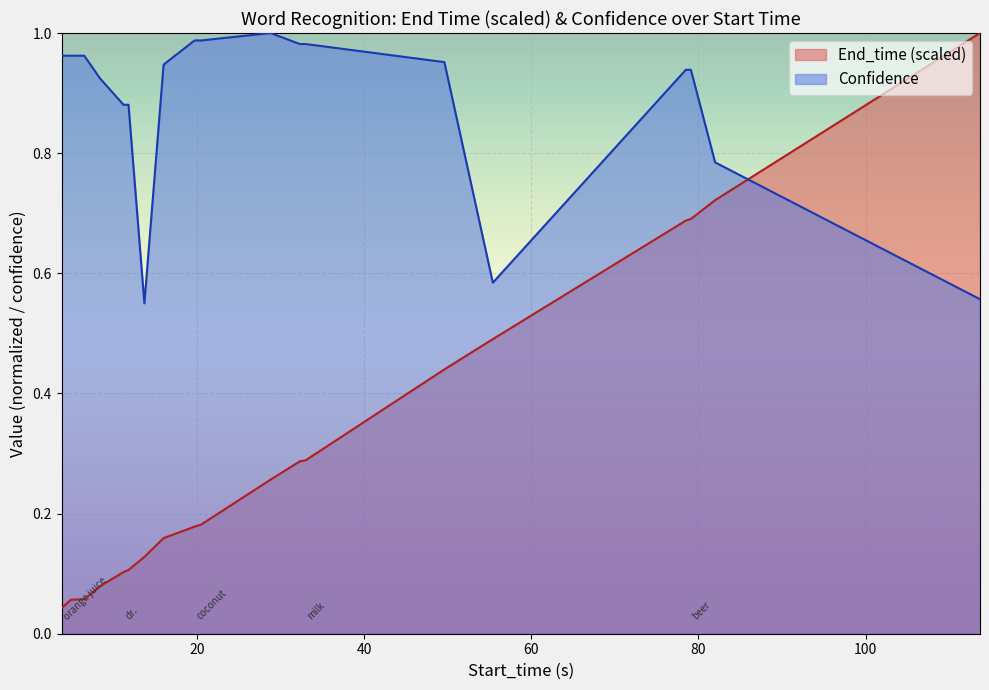

Which series has the largest range (max minus min)?

End_time (scaled)